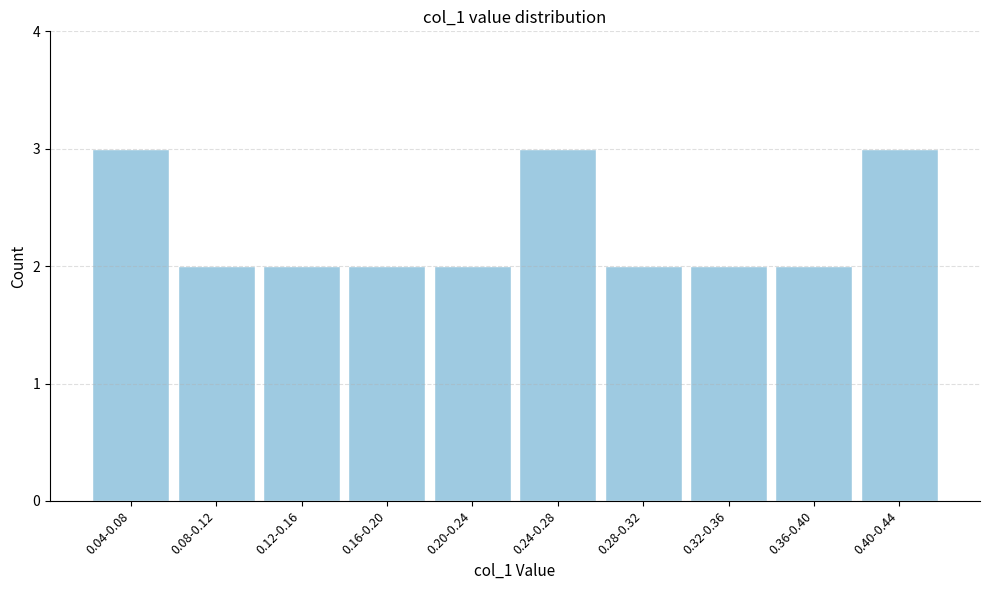

Reading right to left, extract all data points from this chart.

0.40-0.44=3	0.36-0.40=2	0.32-0.36=2	0.28-0.32=2	0.24-0.28=3	0.20-0.24=2	0.16-0.20=2	0.12-0.16=2	0.08-0.12=2	0.04-0.08=3